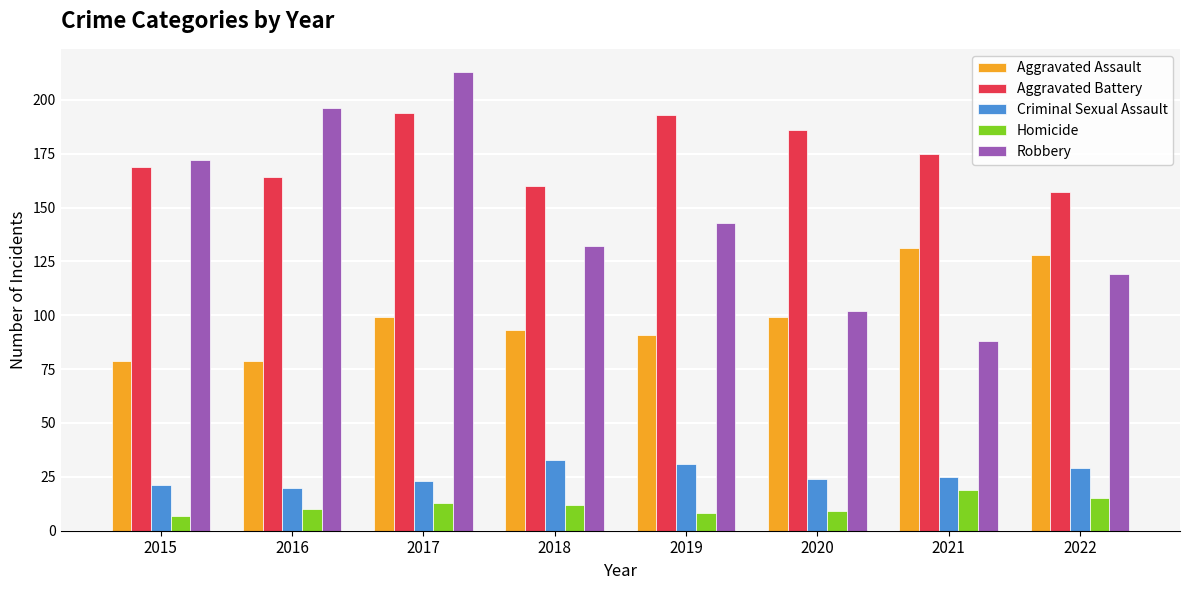

Which series has the widest spread of values?

Robbery